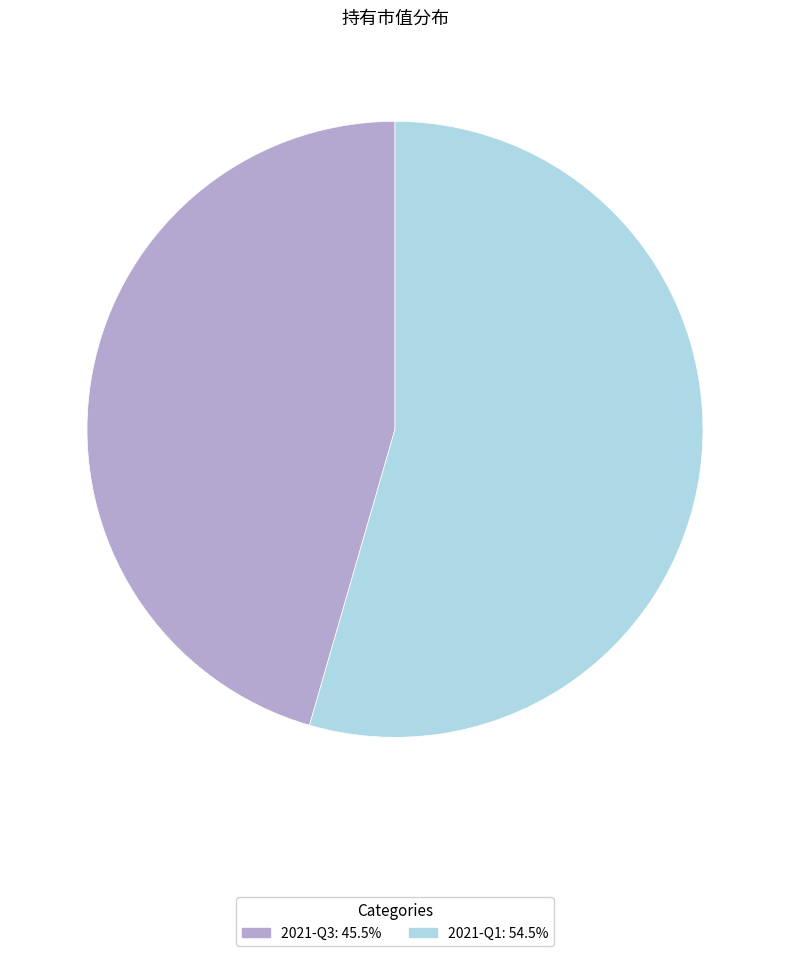

Is there a majority slice in this chart?

Yes